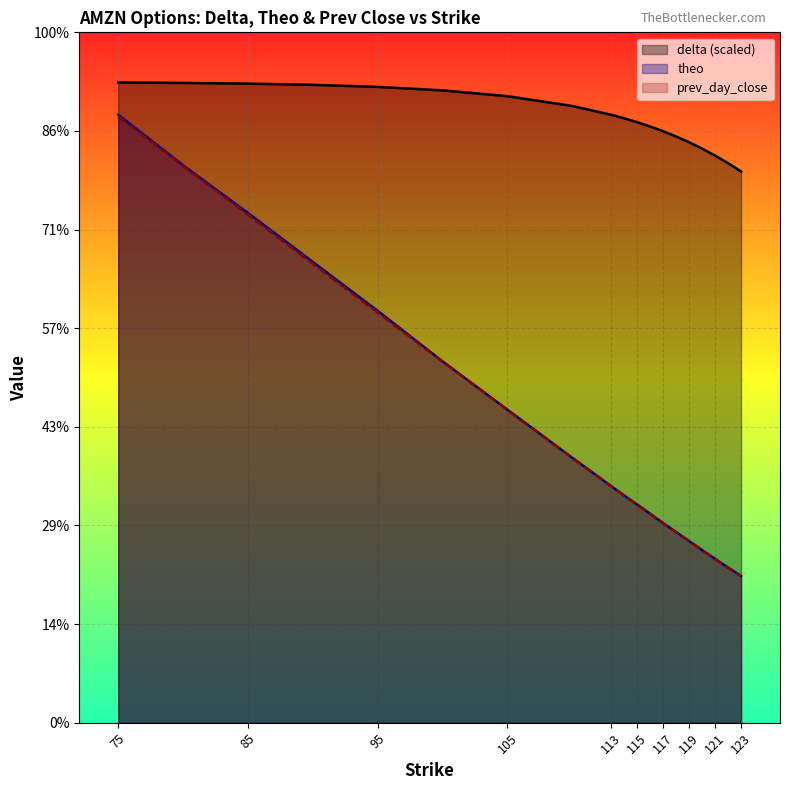

What is the minimum value for prev_day_close?

14.9